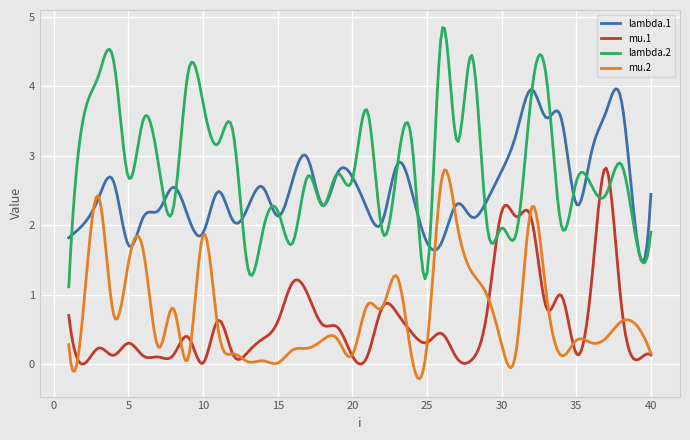

What is the average value of the mu.1 series?

0.6